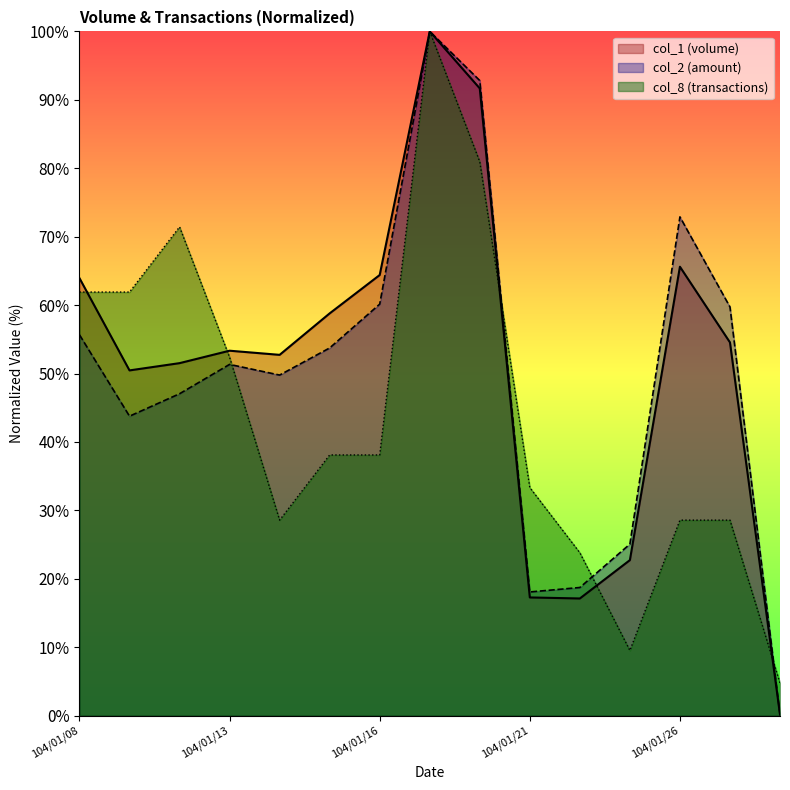

After their last crossing, which series has the higher values: col_2 or col_8?

col_8